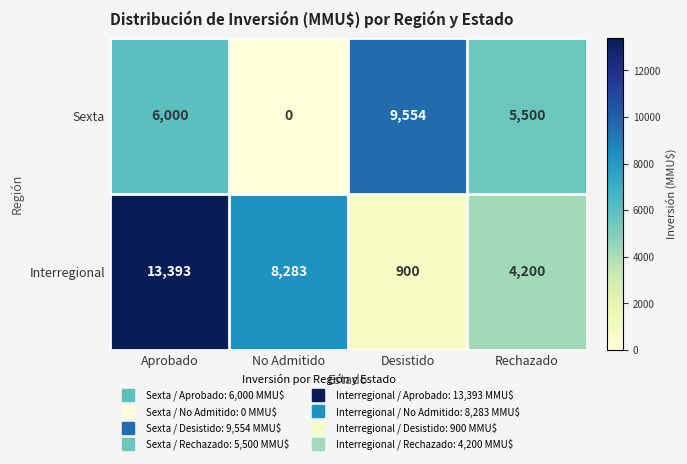

At how many categories does at least one series exceed 5019?

4